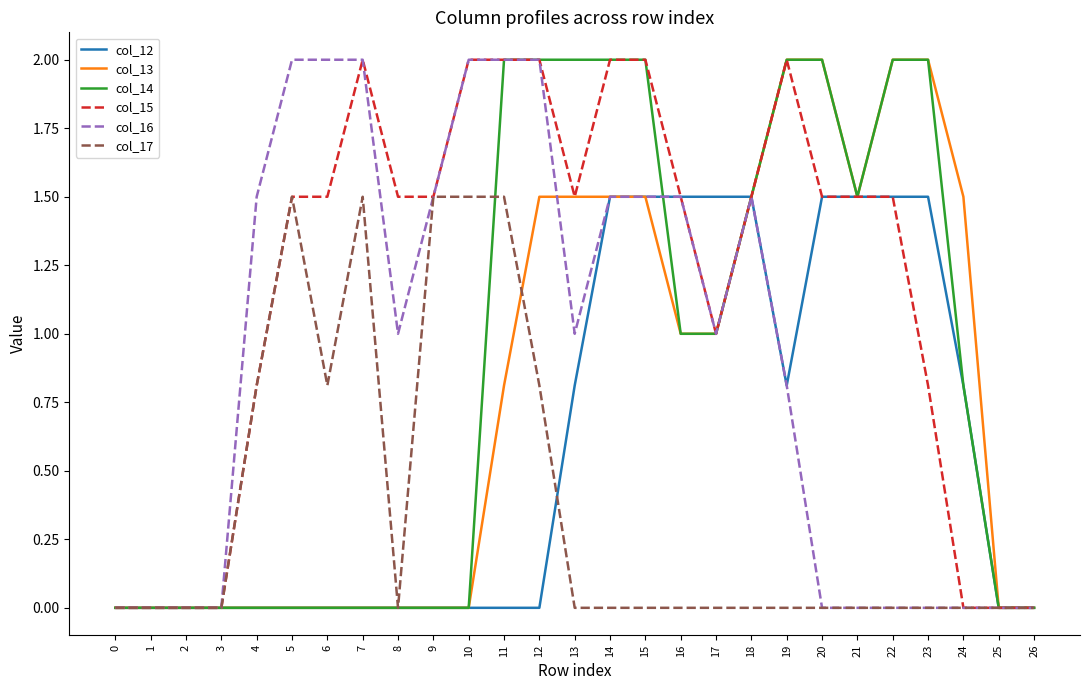

Reading right to left, what are all the values shown in this chart?

col_12: 0.0	0.0	0.8	1.5	1.5	1.5	1.5	0.8	1.5	1.5	1.5	1.5	1.5	0.8	0.0	0.0	0.0	0.0	0.0	0.0	0.0	0.0	0.0	0.0	0.0	0.0	0.0
col_13: 0.0	0.0	1.5	2.0	2.0	1.5	2.0	2.0	1.5	1.0	1.0	1.5	1.5	1.5	1.5	0.8	0.0	0.0	0.0	0.0	0.0	0.0	0.0	0.0	0.0	0.0	0.0
col_14: 0.0	0.0	0.8	2.0	2.0	1.5	2.0	2.0	1.5	1.0	1.0	2.0	2.0	2.0	2.0	2.0	0.0	0.0	0.0	0.0	0.0	0.0	0.0	0.0	0.0	0.0	0.0
col_15: 0.0	0.0	0.0	0.8	1.5	1.5	1.5	2.0	1.5	1.0	1.5	2.0	2.0	1.5	2.0	2.0	2.0	1.5	1.5	2.0	1.5	1.5	0.8	0.0	0.0	0.0	0.0
col_16: 0.0	0.0	0.0	0.0	0.0	0.0	0.0	0.8	1.5	1.0	1.5	1.5	1.5	1.0	2.0	2.0	2.0	1.5	1.0	2.0	2.0	2.0	1.5	0.0	0.0	0.0	0.0
col_17: 0.0	0.0	0.0	0.0	0.0	0.0	0.0	0.0	0.0	0.0	0.0	0.0	0.0	0.0	0.8	1.5	1.5	1.5	0.0	1.5	0.8	1.5	0.8	0.0	0.0	0.0	0.0